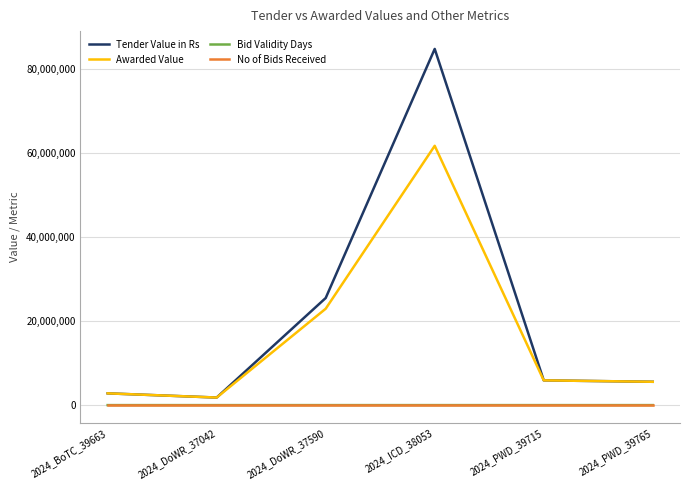

How many lines are shown in the chart?

4